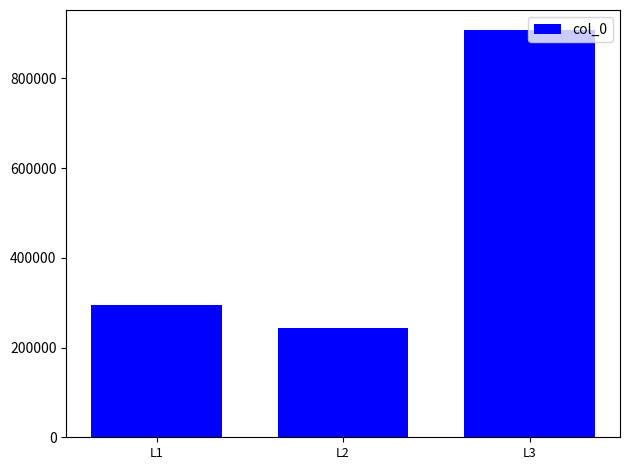

Reading right to left, transcribe all the data shown in this chart.

L3=907349	L2=244496	L1=294958